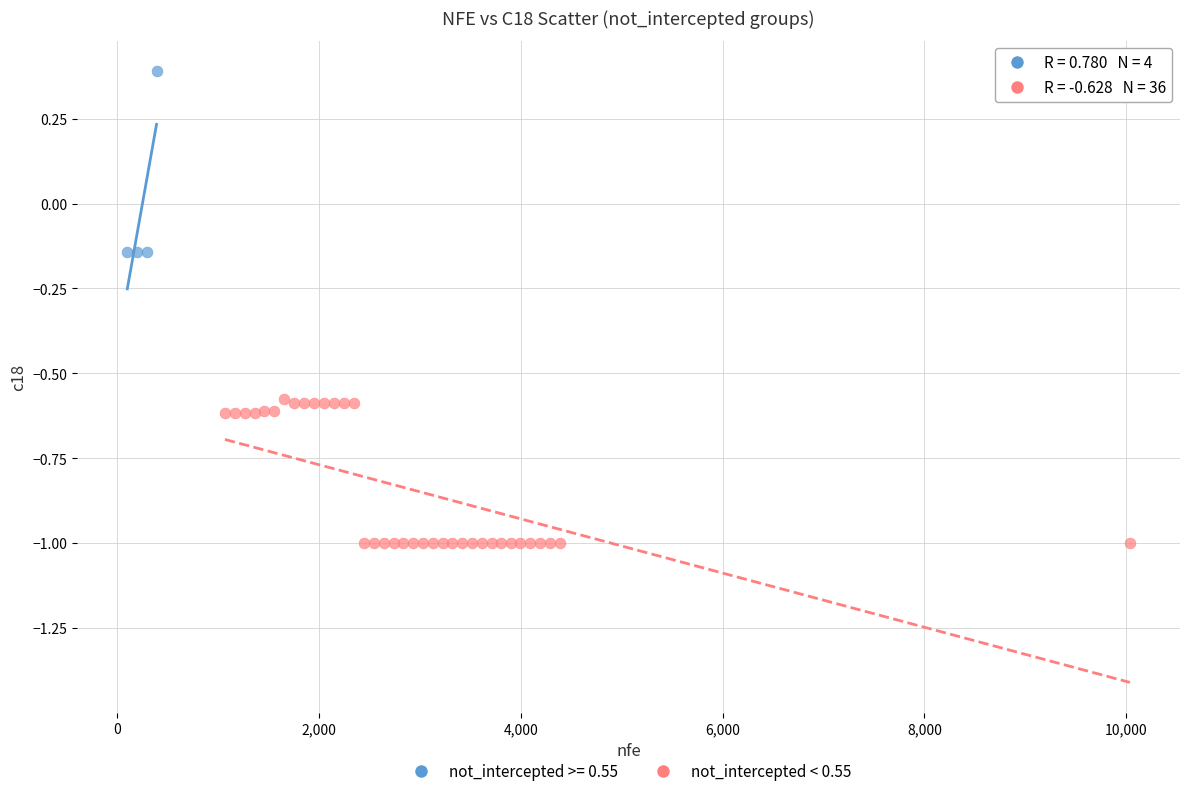

Which series has the widest spread of Y values?

not_intercepted >= 0.55